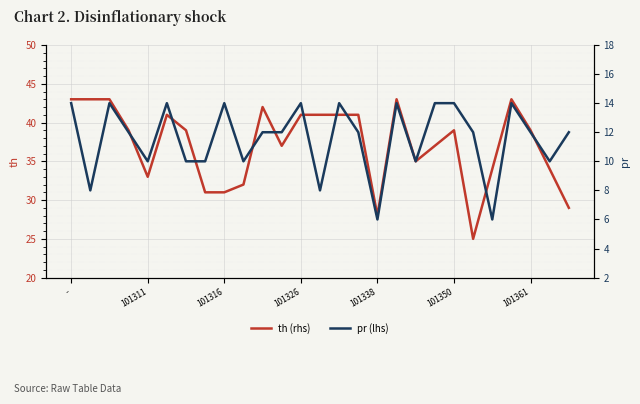

How many data points in pr (lhs) are less than 12?

10